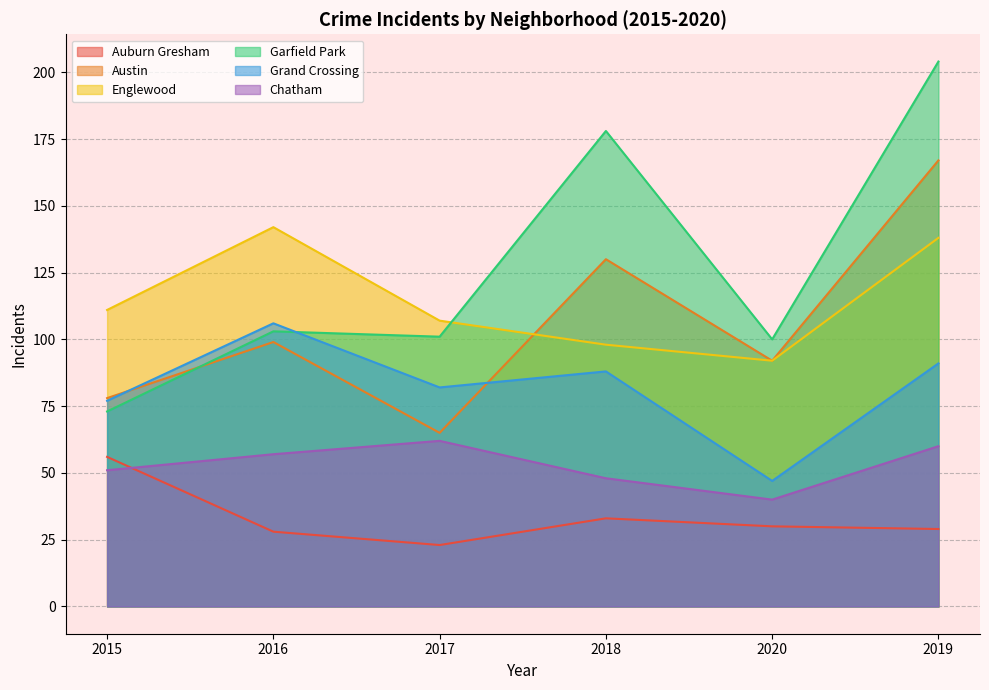

What is the difference between the maximum and minimum values in the Auburn Gresham series?

33